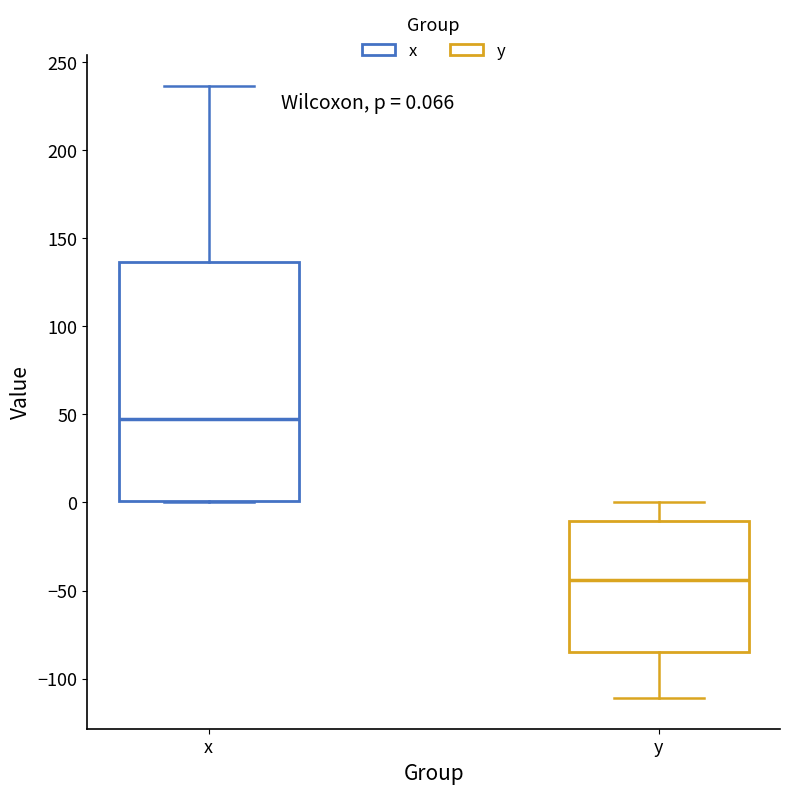

Which box's median line is the lowest?

y